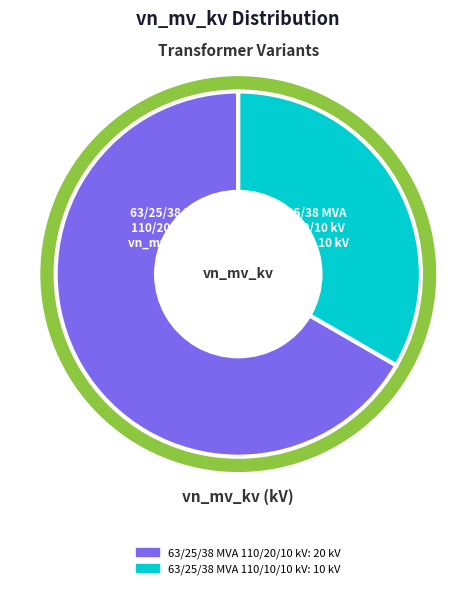

Count the number of slices in the pie.

2